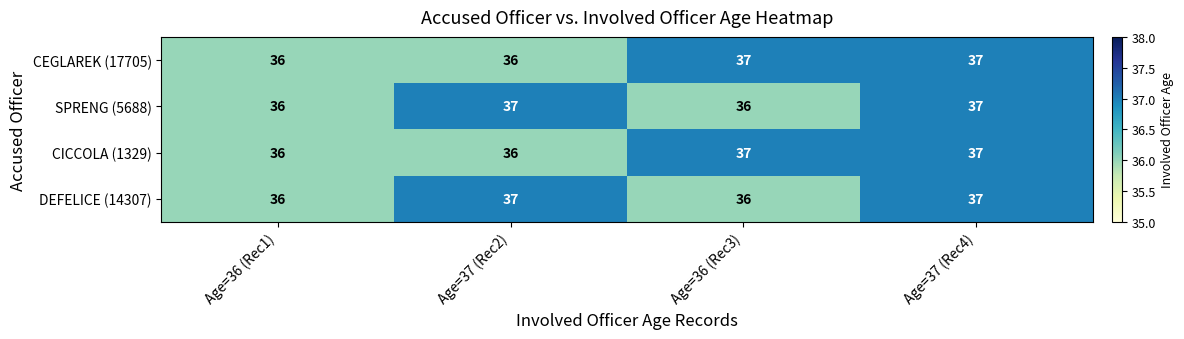

What is the total value across all series at Age=37 (Rec2)?

146